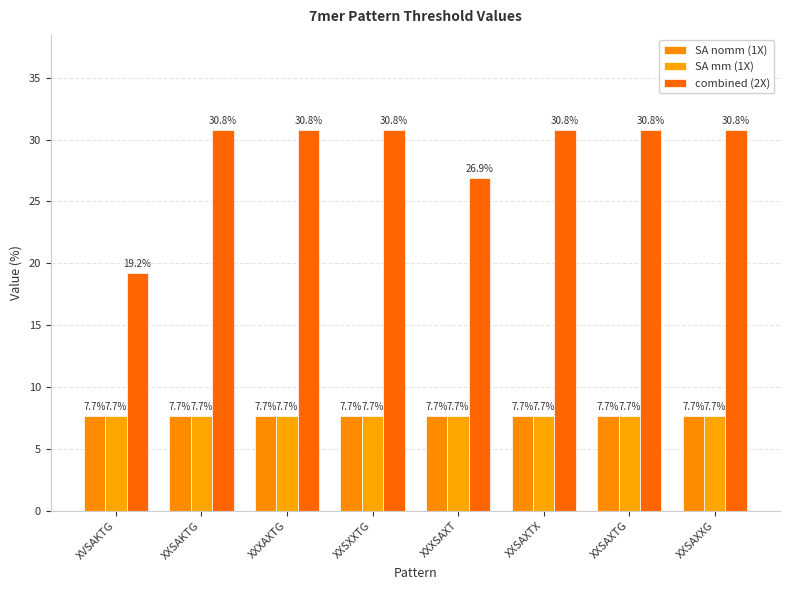

At which category does the chart reach its peak across all series?

XXSAKTG